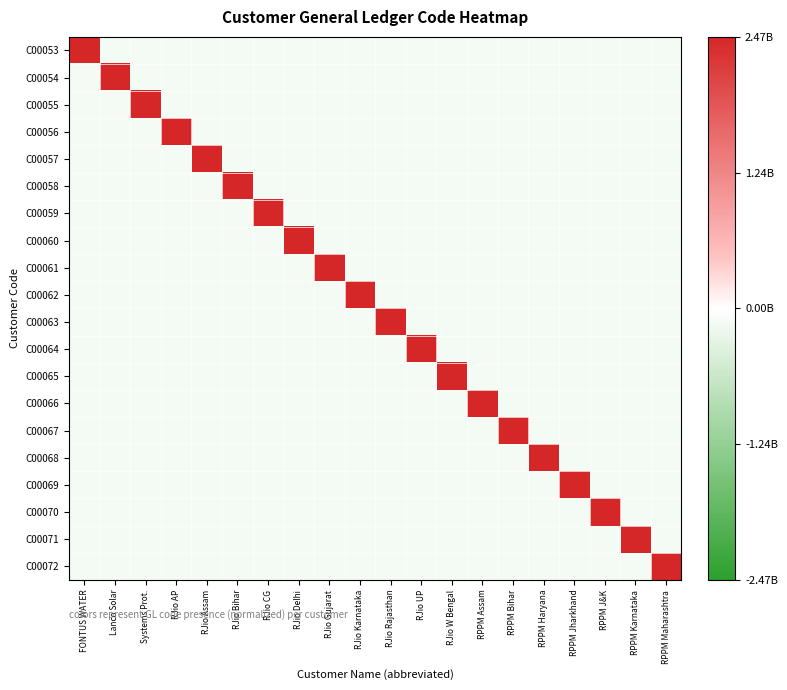

At which category is the sum across all series the highest?

FONTUS WATER